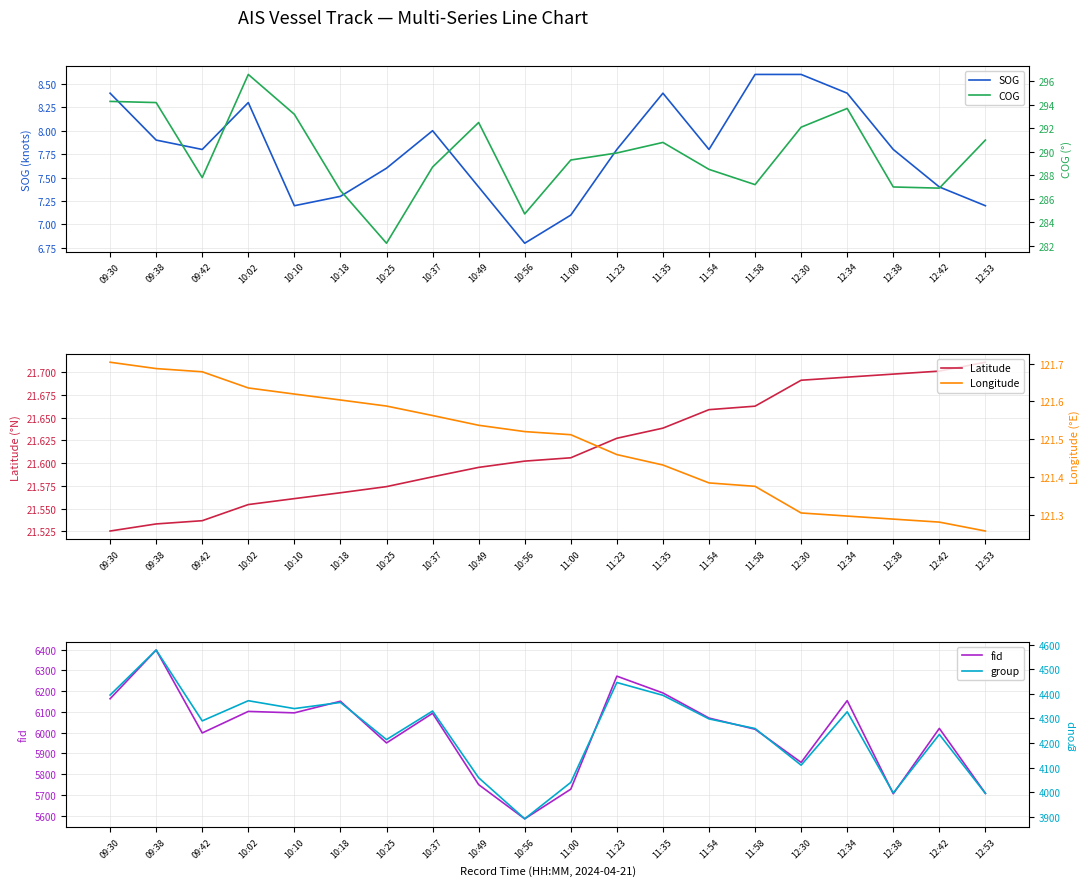

What is the greatest value displayed?

6398.0